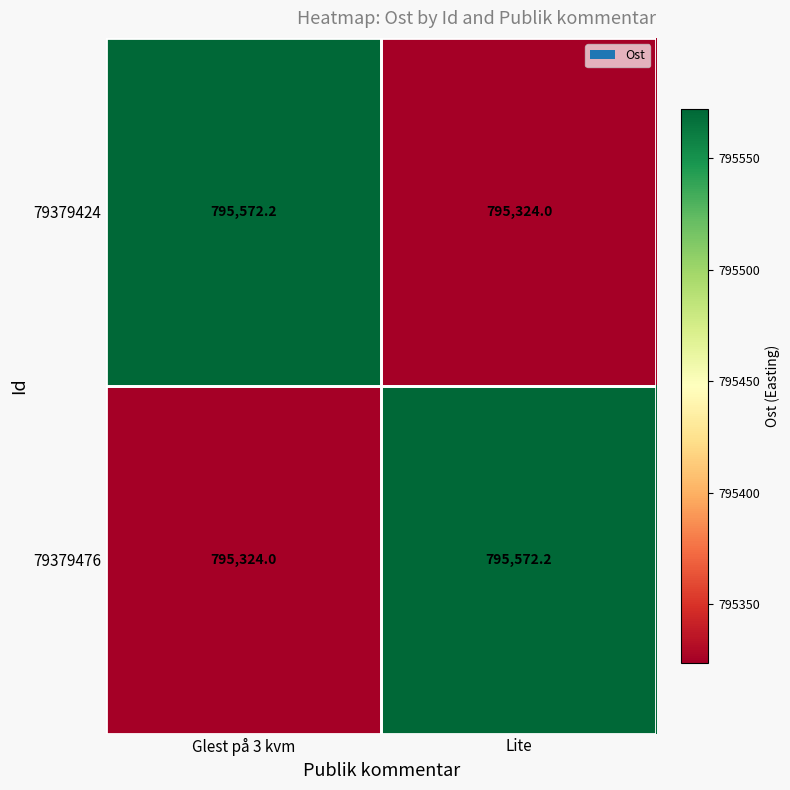

What is the total value across all series at Glest på 3 kvm?

1590896.2